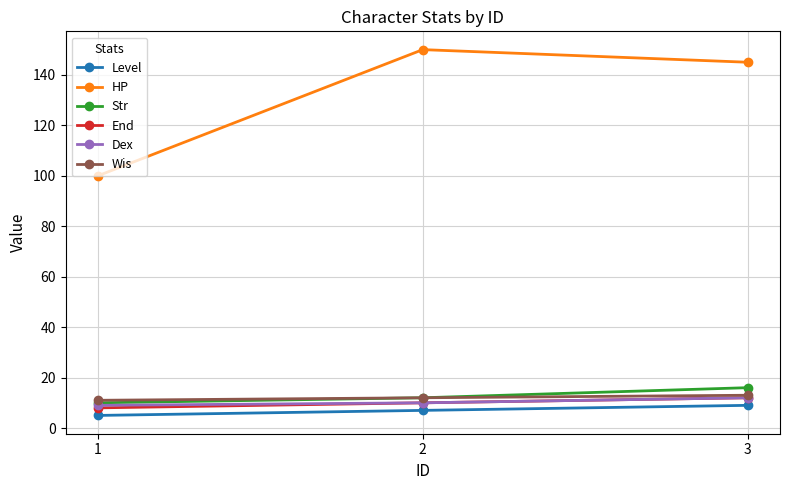

Reading right to left, list all the values displayed in this chart.

Level: 9	7	5
HP: 145	150	100
Str: 16	12	10
End: 12	10	8
Dex: 12	10	9
Wis: 13	12	11